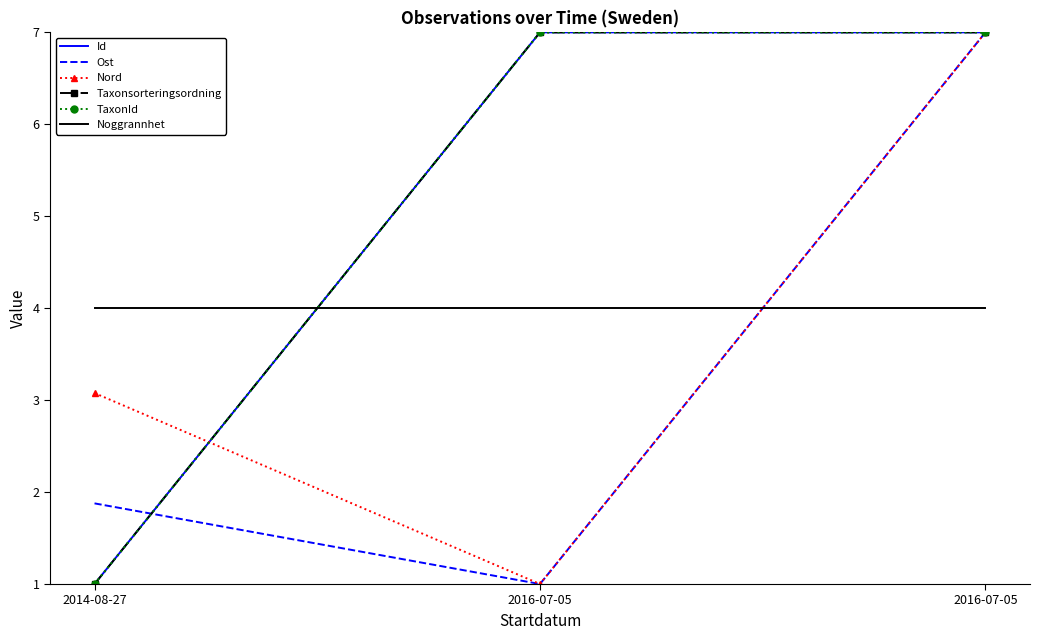

Reading left to right, list all the values displayed in this chart.

Id: 2014-08-27=1.0	2016-07-05=7.0	2016-07-05=7.0
Ost: 2014-08-27=1.9	2016-07-05=1.0	2016-07-05=7.0
Nord: 2014-08-27=3.1	2016-07-05=1.0	2016-07-05=7.0
Taxonsorteringsordning: 2014-08-27=1.0	2016-07-05=7.0	2016-07-05=7.0
TaxonId: 2014-08-27=1.0	2016-07-05=7.0	2016-07-05=7.0
Noggrannhet: 2014-08-27=4.0	2016-07-05=4.0	2016-07-05=4.0